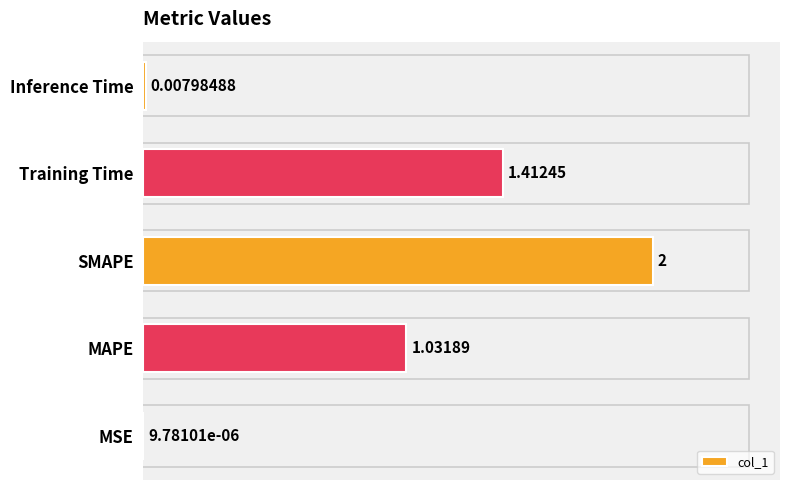

Between Training Time and SMAPE, which is larger?

SMAPE